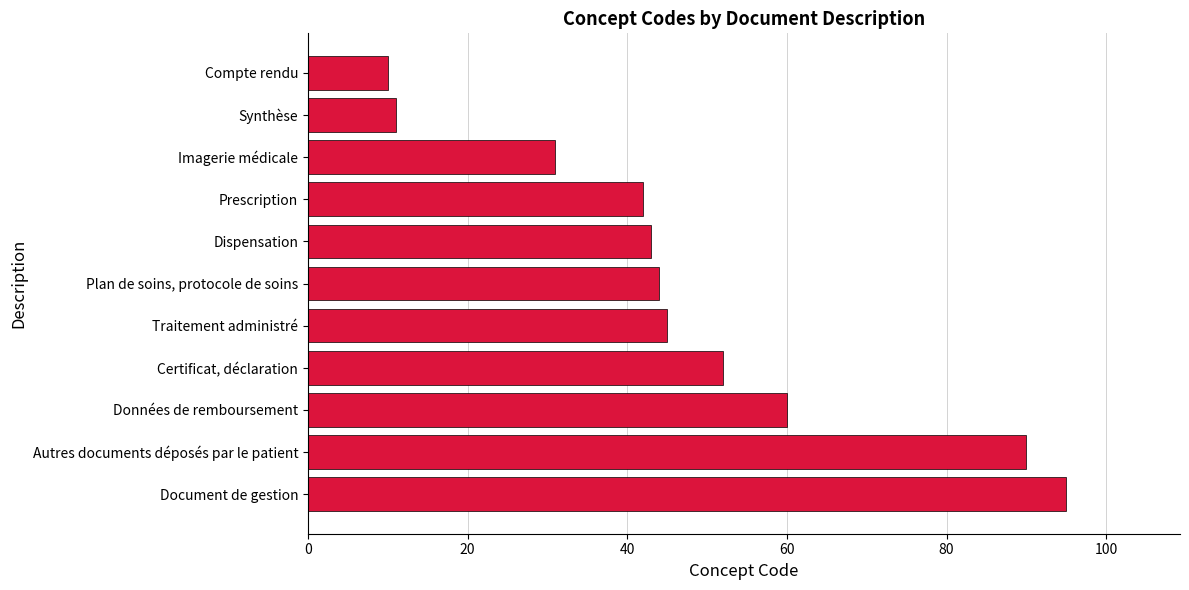

List the labels in order of value, smallest first.

Compte rendu, Synthèse, Imagerie médicale, Prescription, Dispensation, Plan de soins, protocole de soins, Traitement administré, Certificat, déclaration, Données de remboursement, Autres documents déposés par le patient, Document de gestion